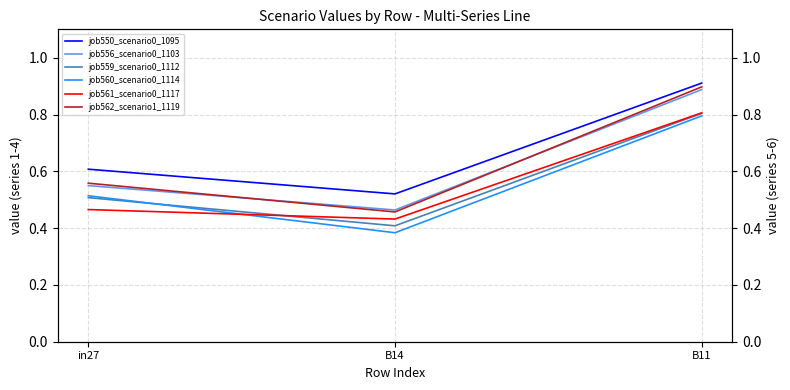

At in27, list the series in order from largest to smallest.

job550_scenario0_1095, job562_scenario1_1119, job556_scenario0_1103, job560_scenario0_1114, job559_scenario0_1112, job561_scenario0_1117